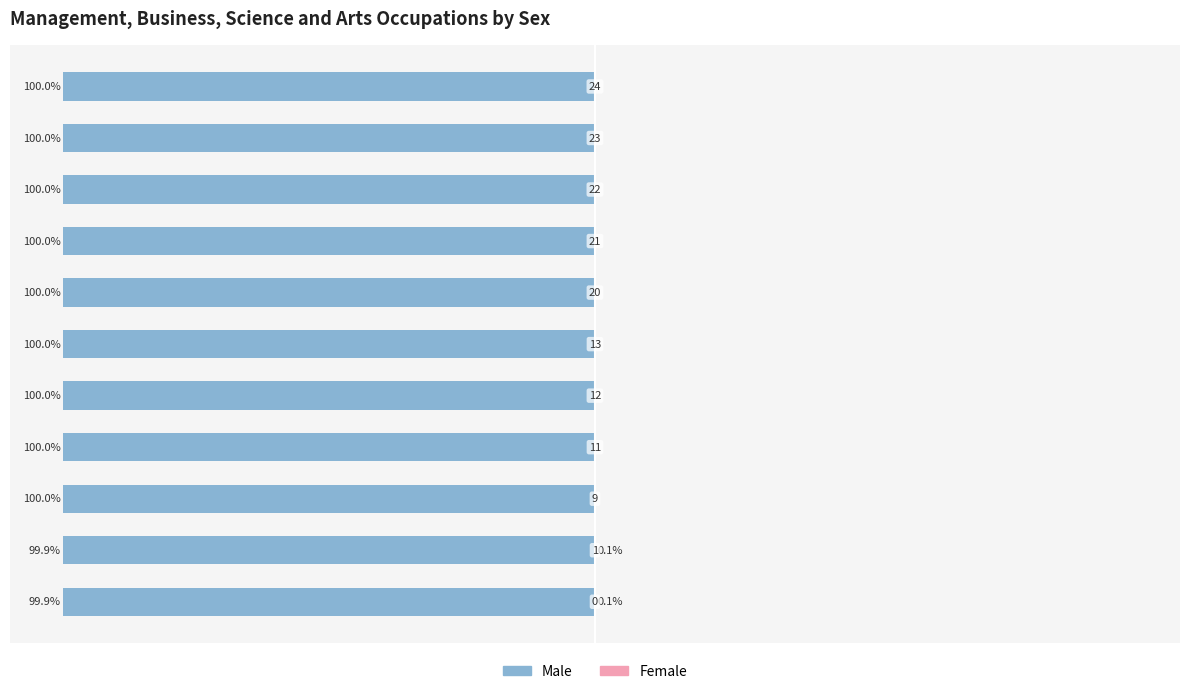

Which series changed the most between 5 and 7?

Male